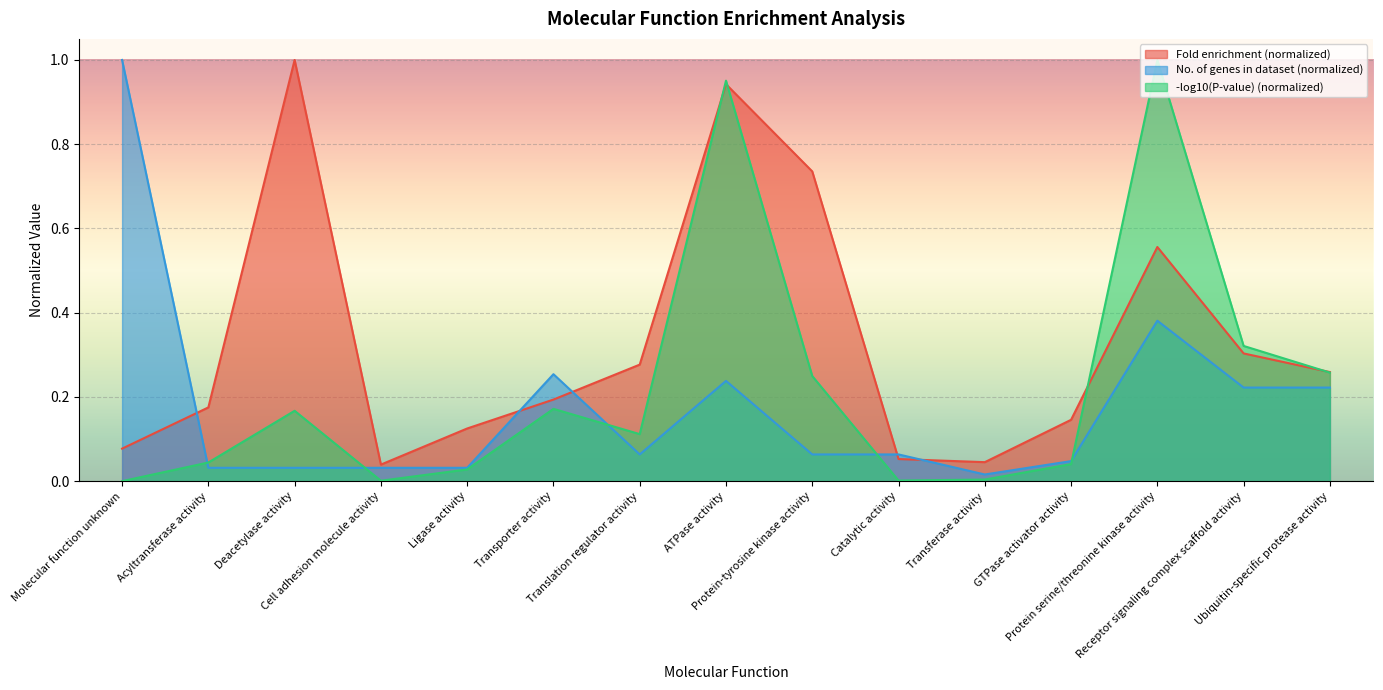

True or false: No. of genes in dataset and Fold enrichment cross at least once.

True